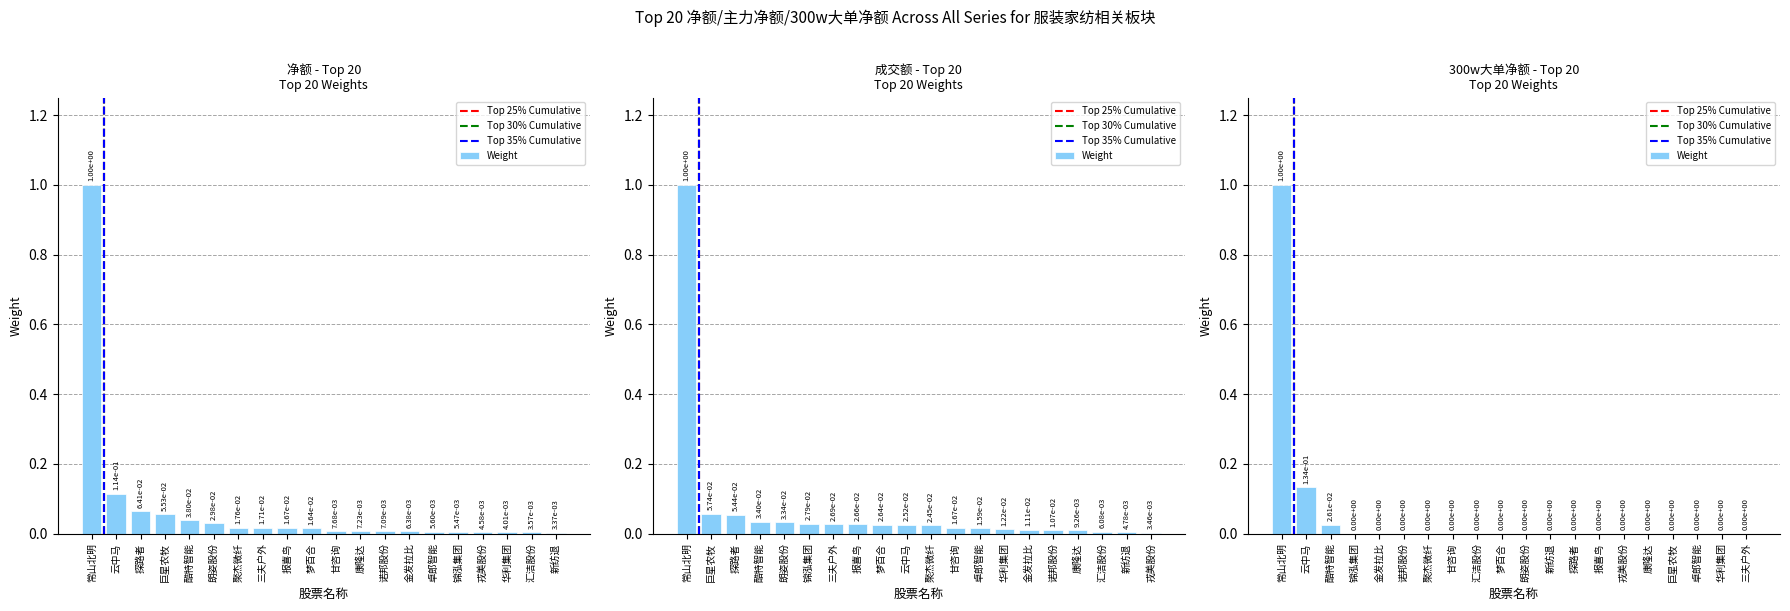

Is it true that 300w大单净额 equals 0.6 at 金发拉比?

False